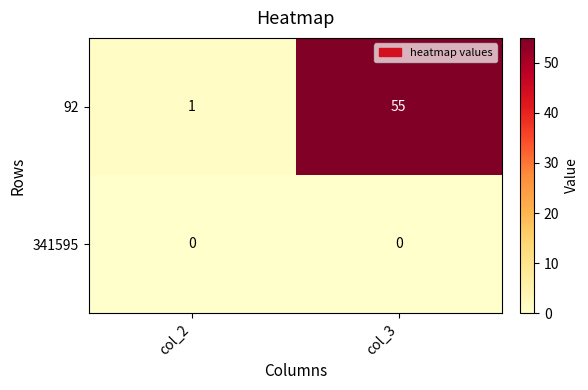

What is the approximate value of 92 at col_3?

55